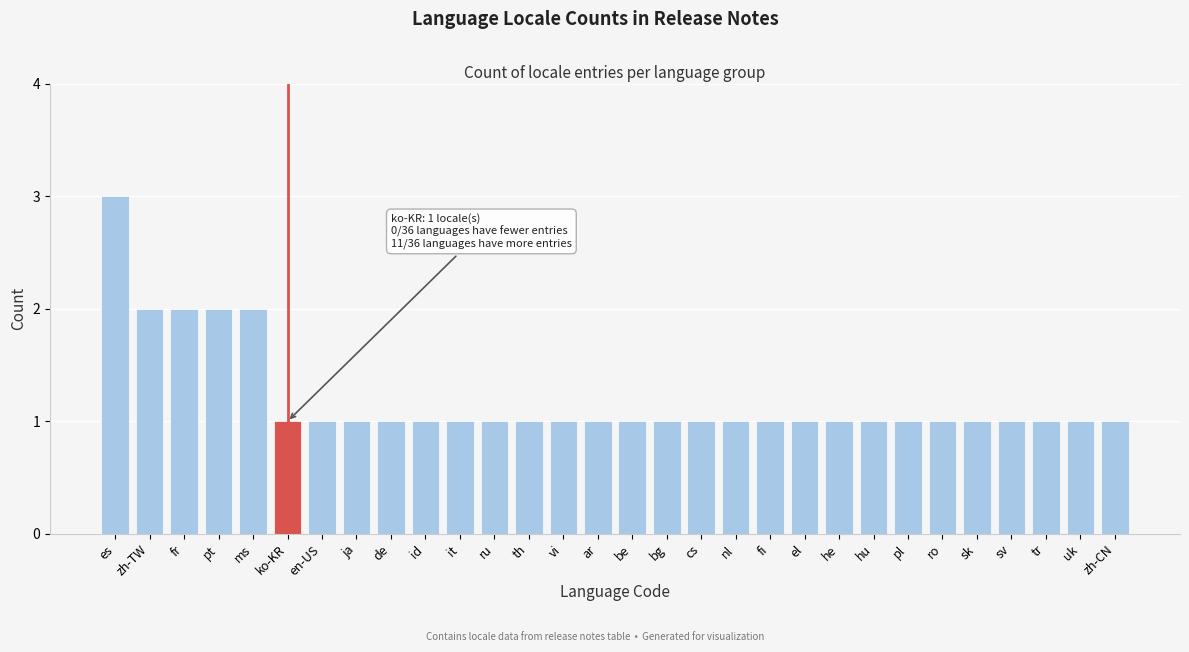

Reading left to right, what are all the values shown in this chart?

es=3	zh-TW=2	fr=2	pt=2	ms=2	ko-KR=1	en-US=1	ja=1	de=1	id=1	it=1	ru=1	th=1	vi=1	ar=1	be=1	bg=1	cs=1	nl=1	fi=1	el=1	he=1	hu=1	pl=1	ro=1	sk=1	sv=1	tr=1	uk=1	zh-CN=1